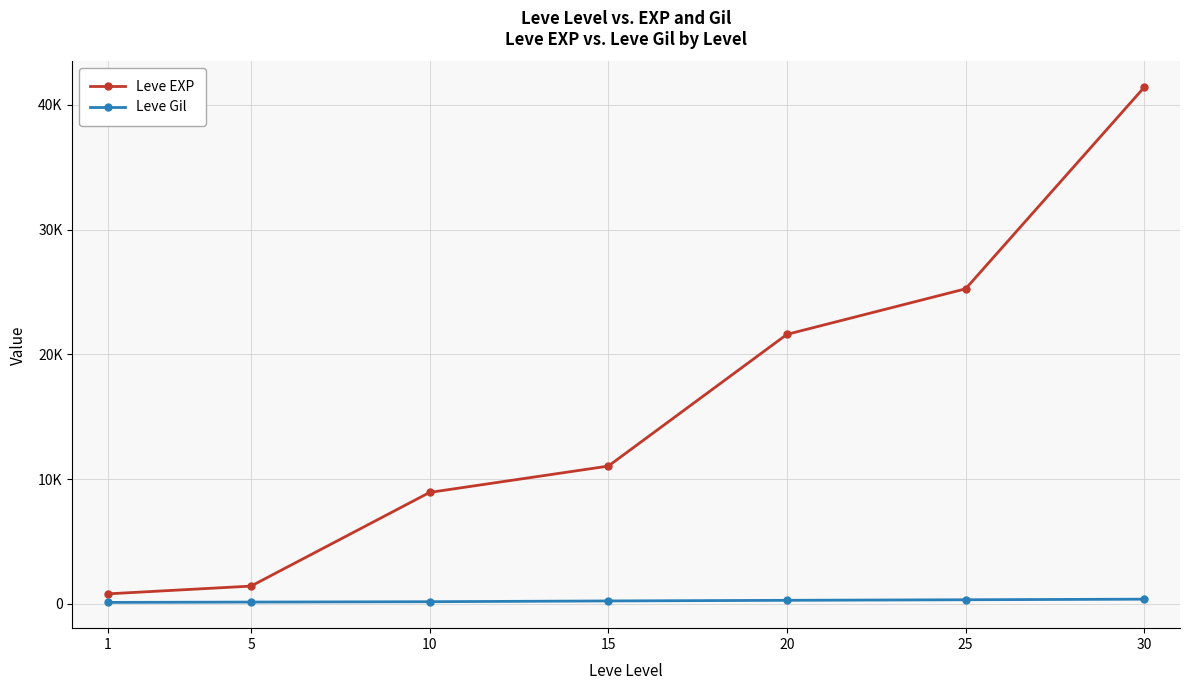

Which label corresponds to the largest value in the chart?

30